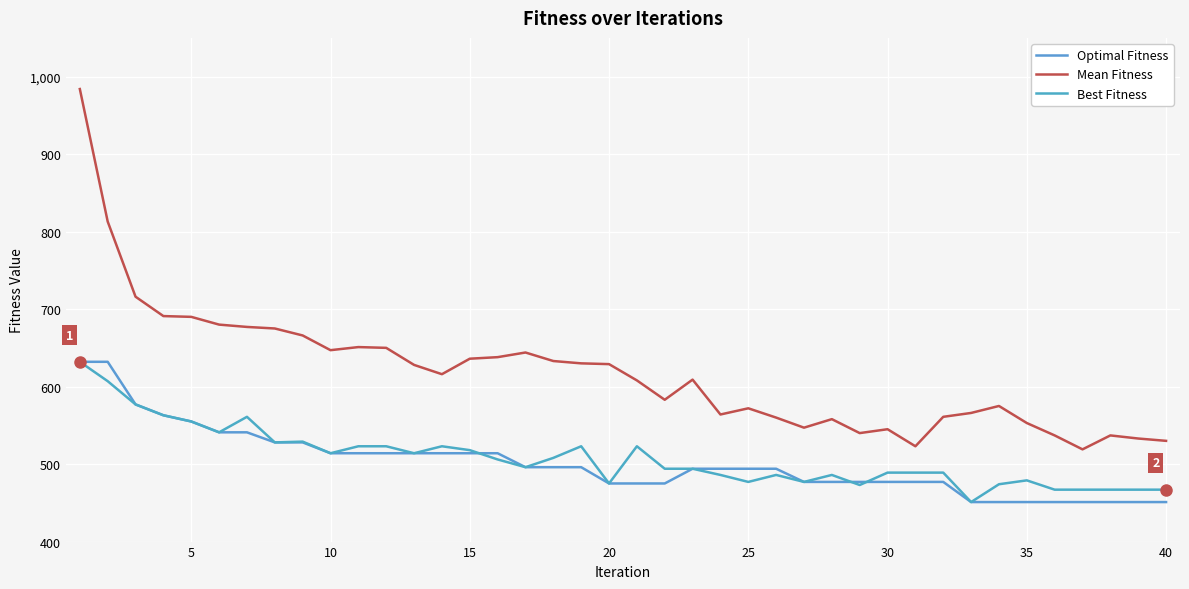

What is the highest value of the Best Fitness series?

632